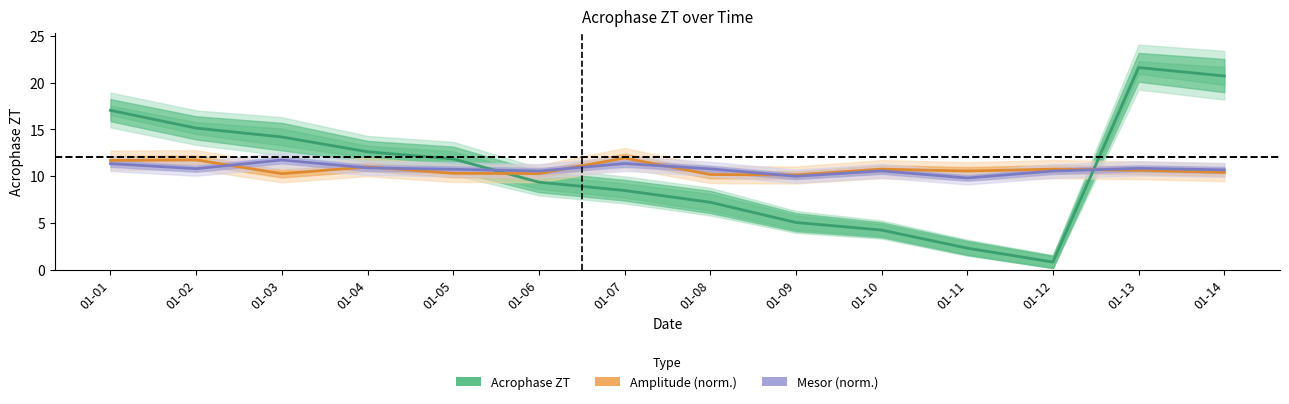

What is the value of the Acrophase ZT point at the 6th from the left?

9.4